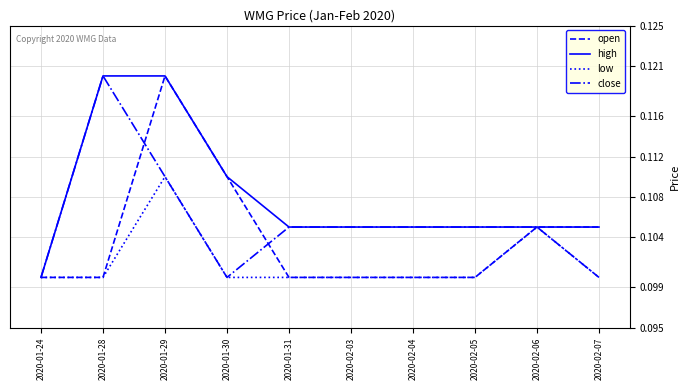

What position from the right is 2020-01-31?

6